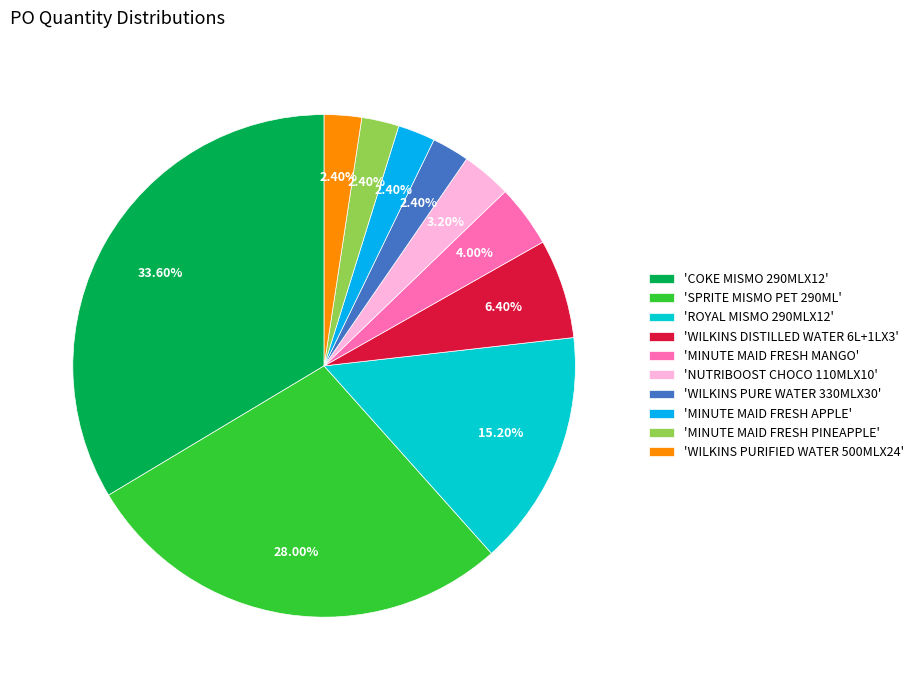

Is 'WILKINS PURIFIED WATER 500MLX24' the majority of the pie?

No